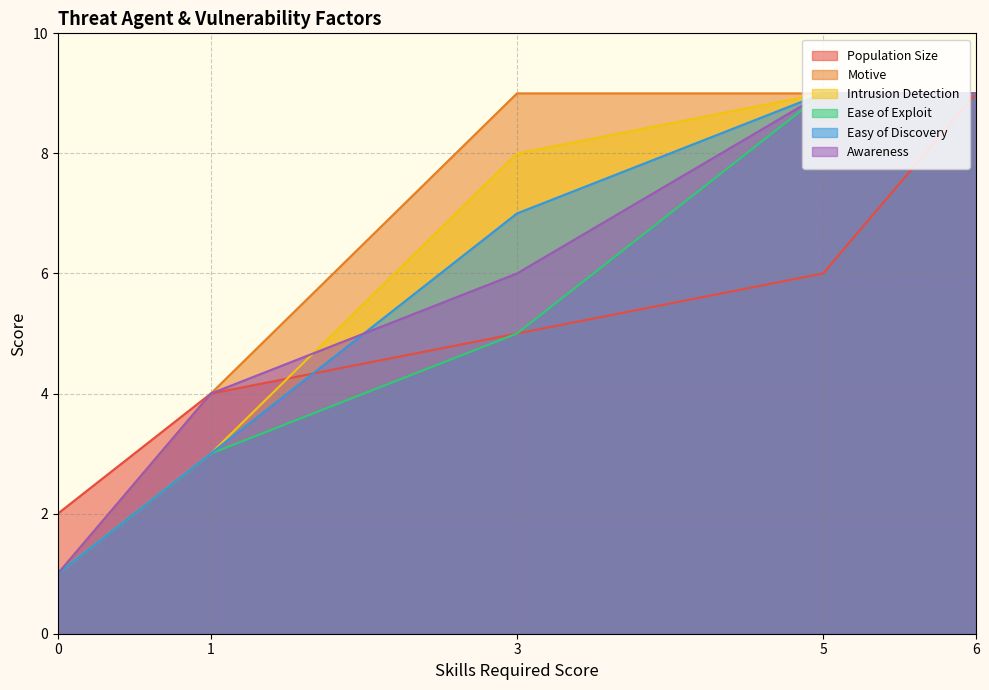

What is the difference between the highest and lowest values at 0?

1